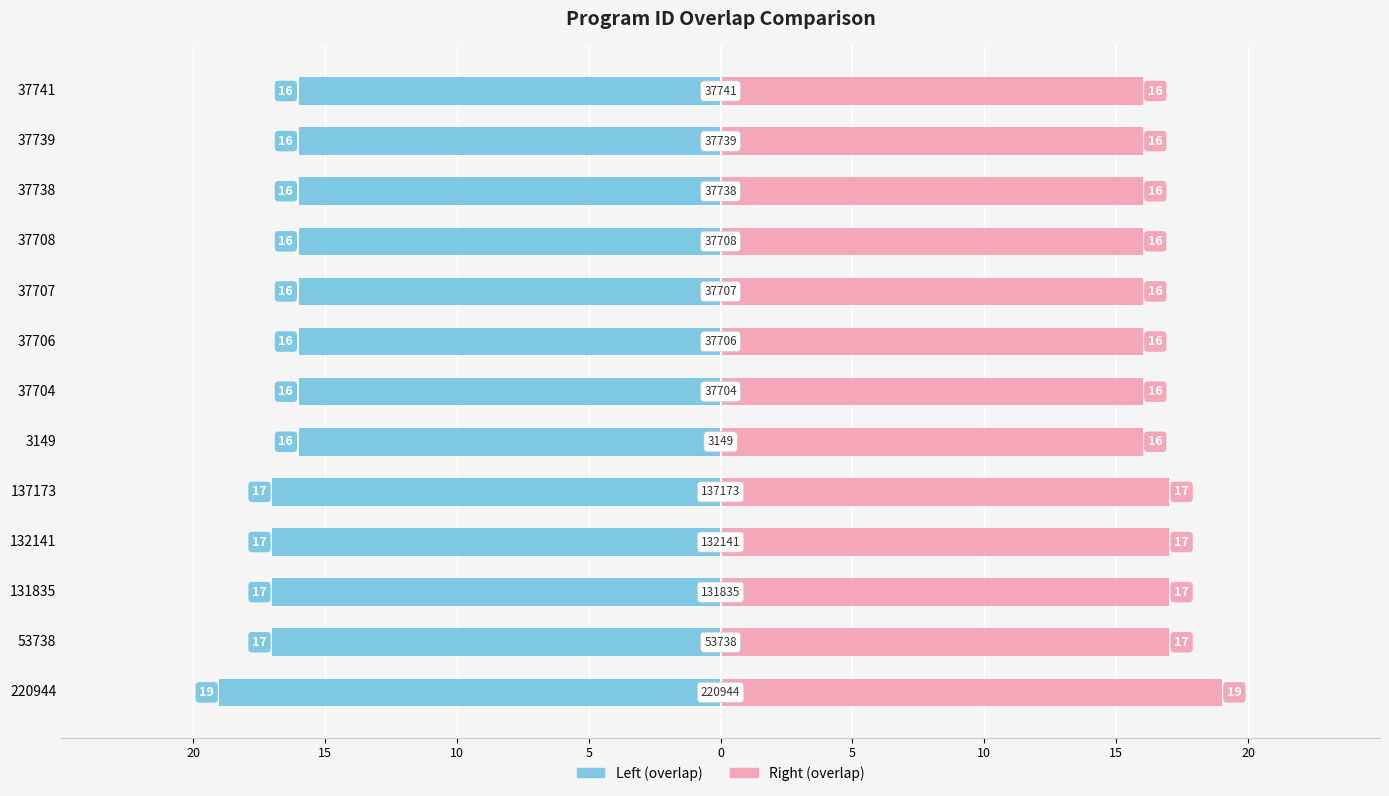

Which series has the widest spread of values?

overlap